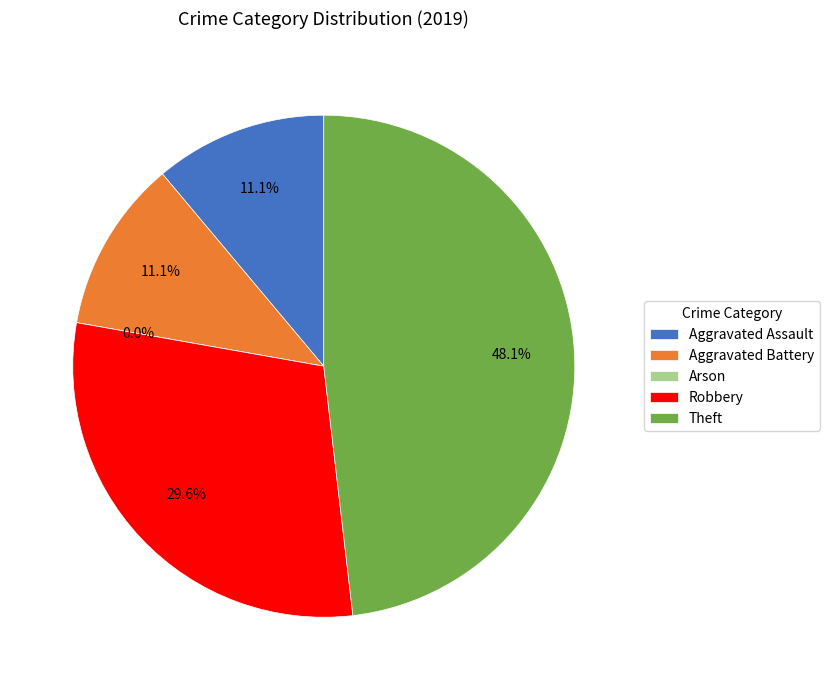

Combined, do Aggravated Battery and Arson account for over 50%?

No